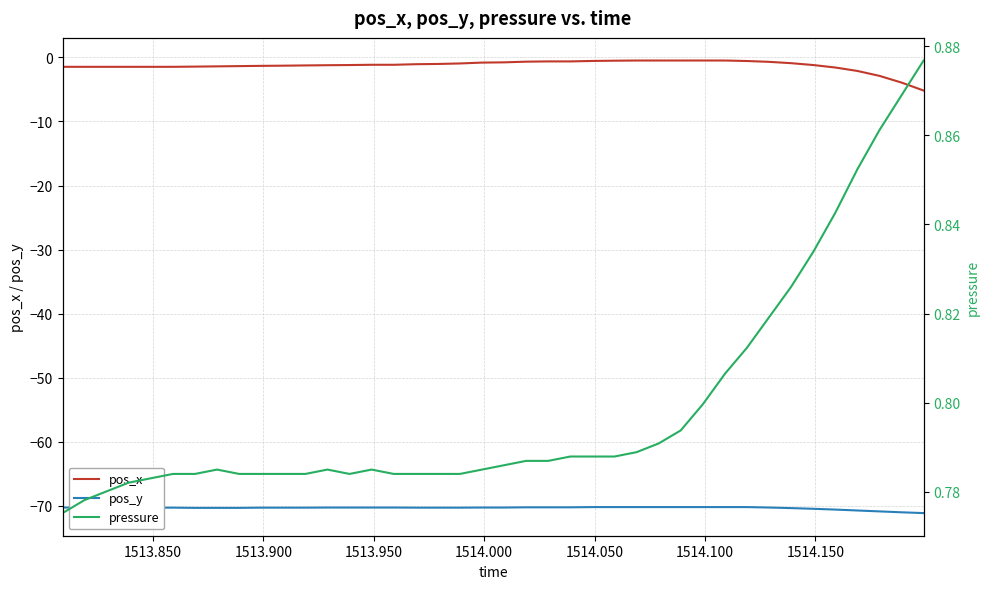

True or false: pos_y has more than 2 points higher than both neighbors.

False